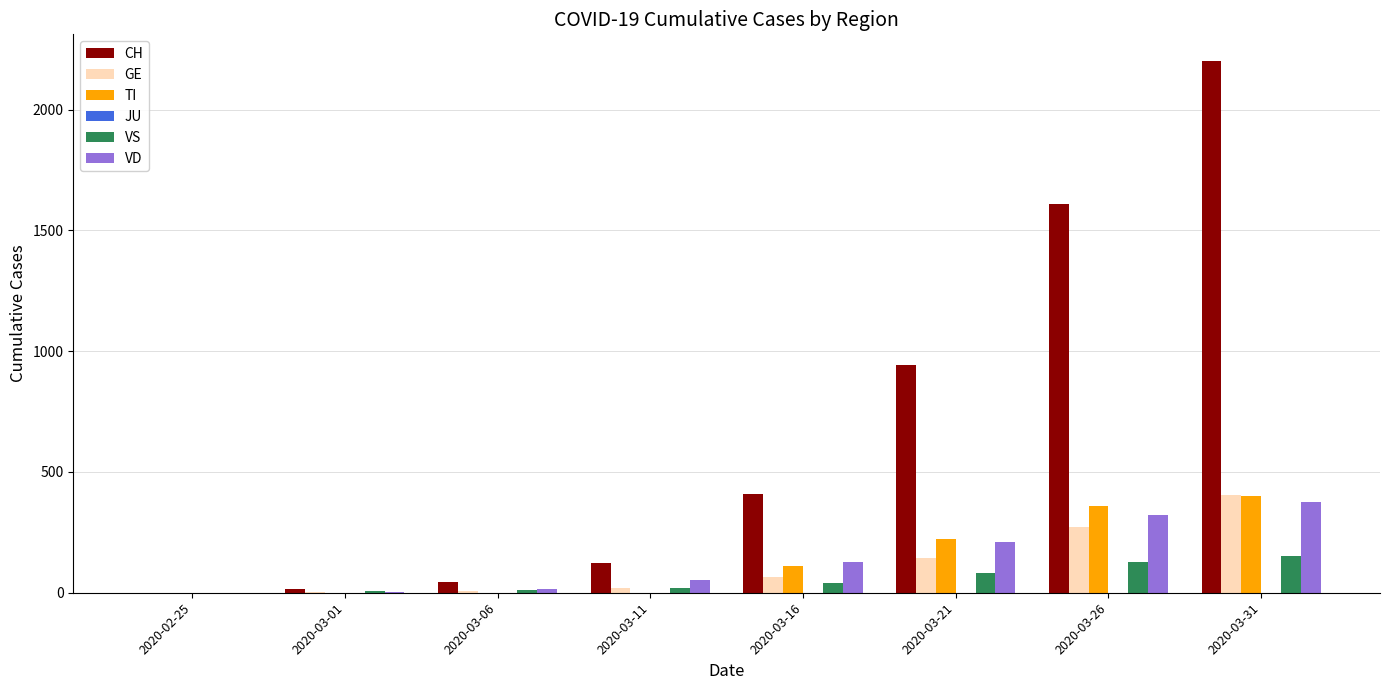

What is the sum of all VD values?

1104